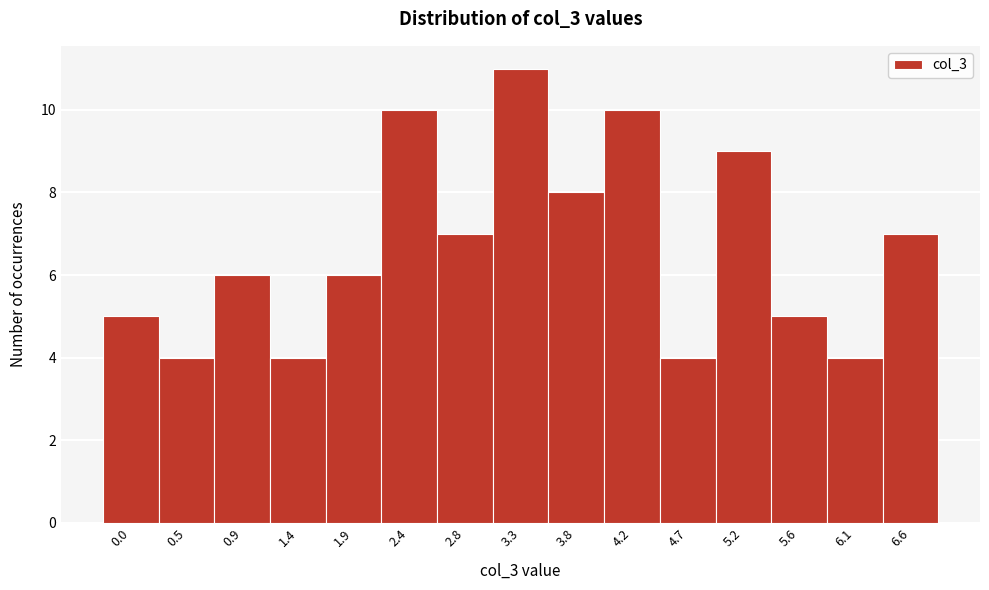

Reading left to right, what are all the values shown in this chart?

0.0=5	0.5=4	0.9=6	1.4=4	1.9=6	2.4=10	2.8=7	3.3=11	3.8=8	4.2=10	4.7=4	5.2=9	5.6=5	6.1=4	6.6=7